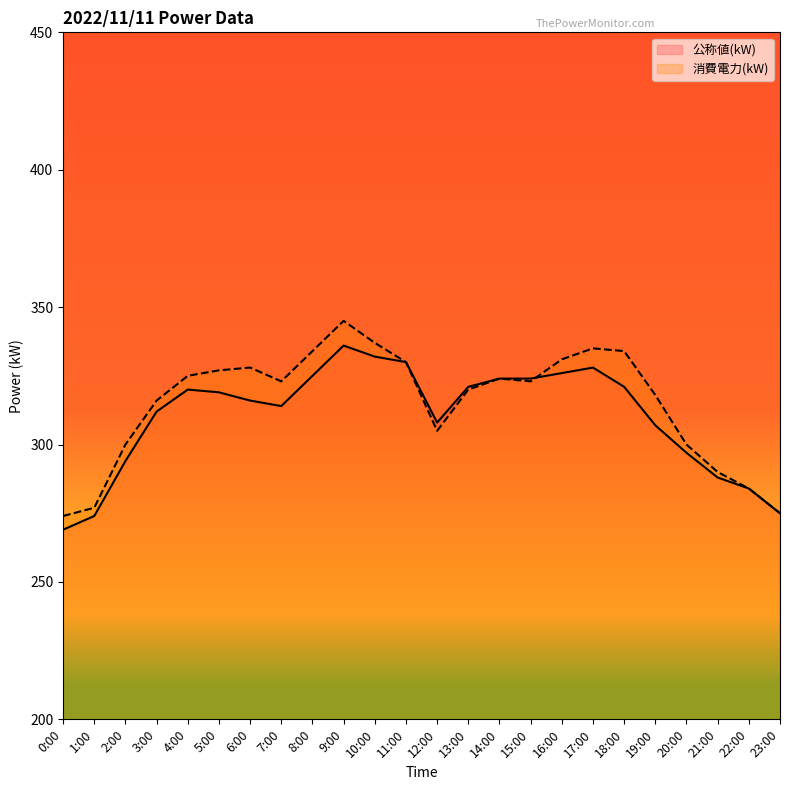

Is it true that 消費電力(kW) equals 551 at 5:00?

False